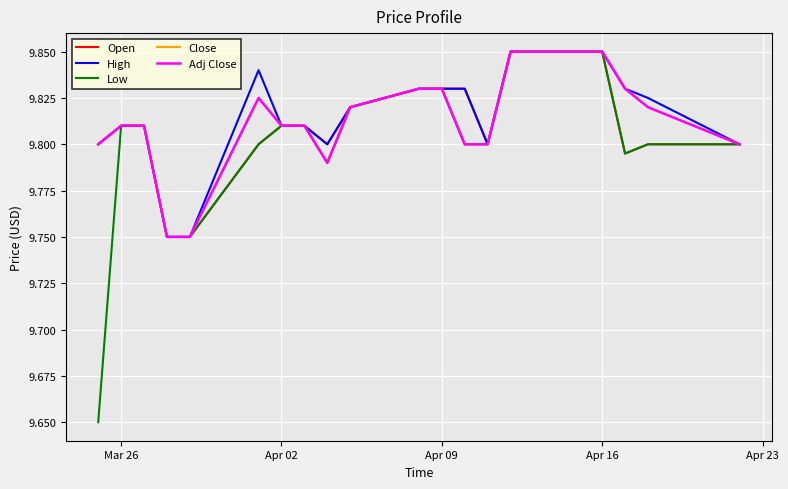

Does the chart display data point markers on the line(s)?

No